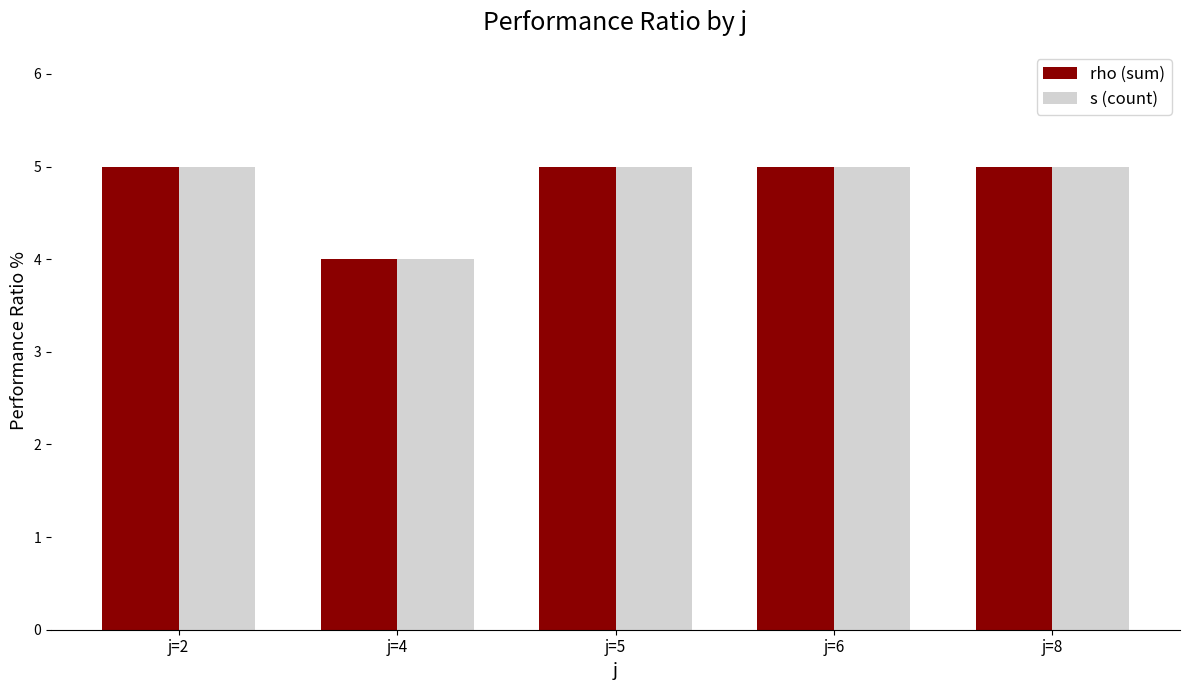

What value does the rho (sum) series have at j=8?

5